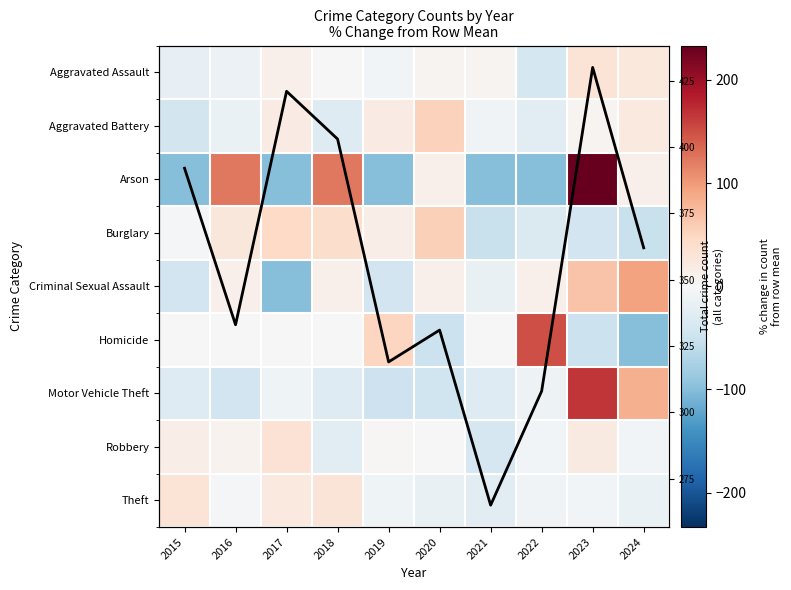

Which category has the lowest value in the Motor Vehicle Theft series?

2019